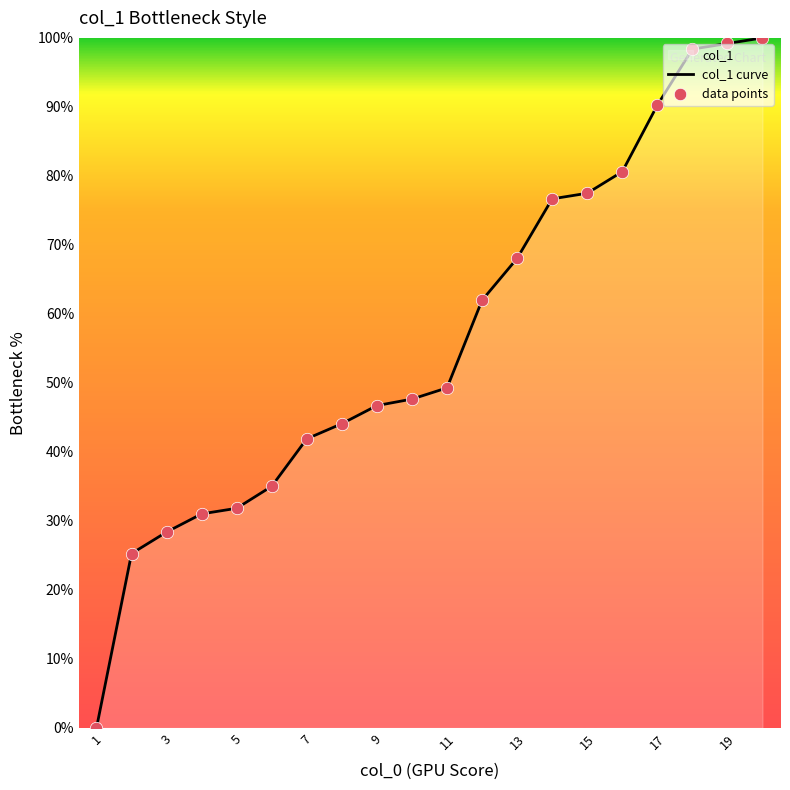

Which series contains the lowest Y value?

col_1 curve